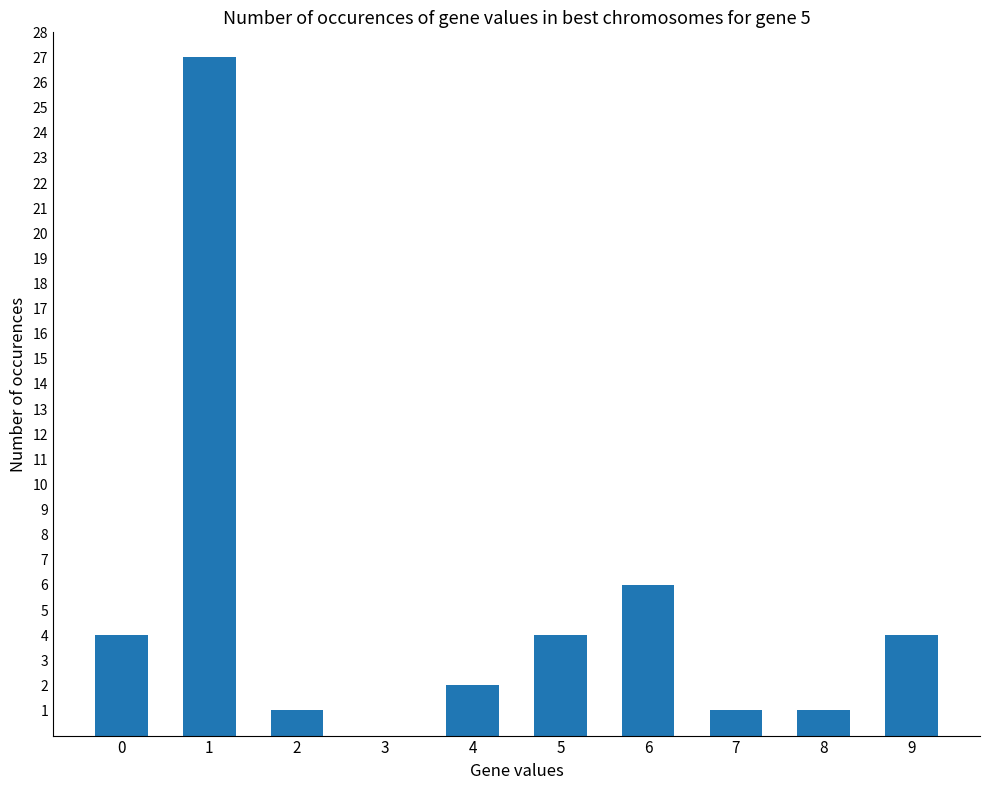

What is the difference between the values at 0 and 7?

3